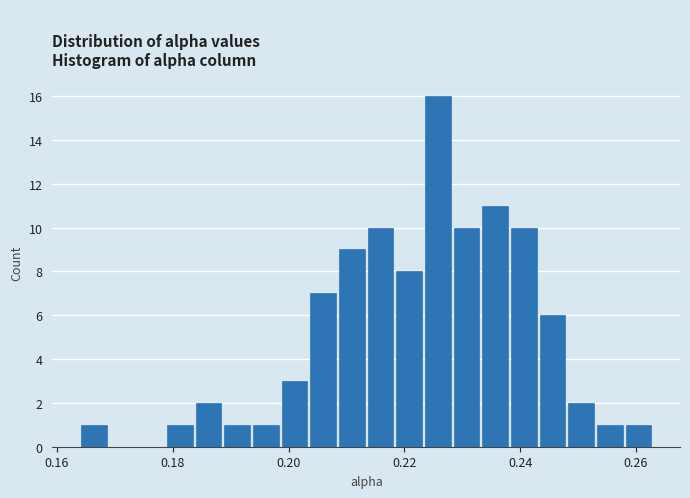

Around what value on the x-axis is the tallest bar? Give the approximate position of its centre, as read against the axis.

0.226